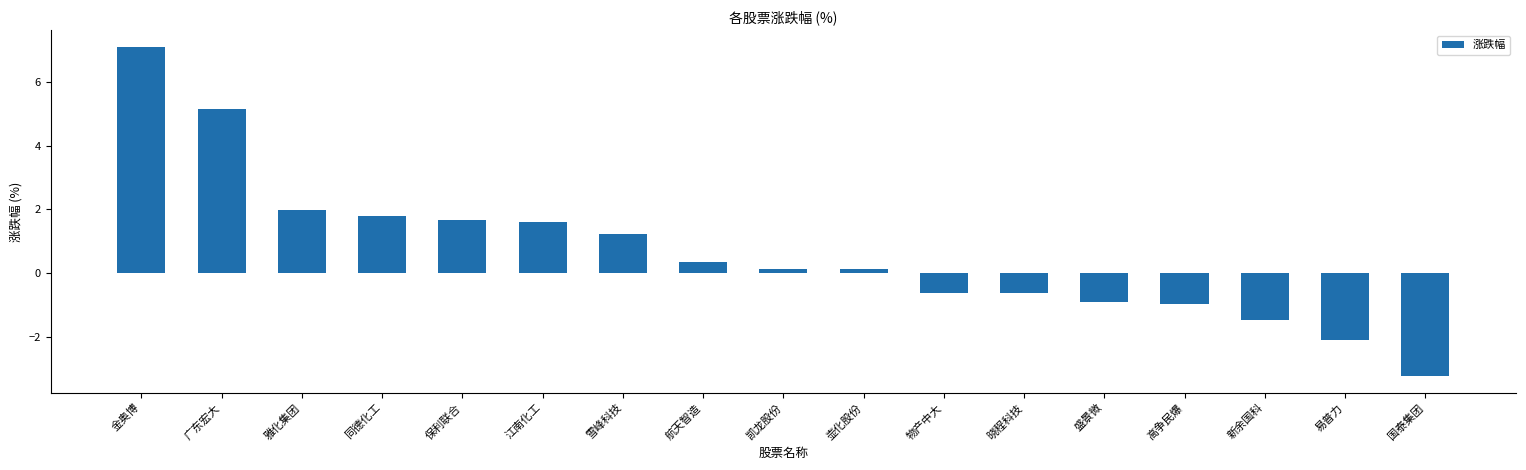

What is the average value?

0.7